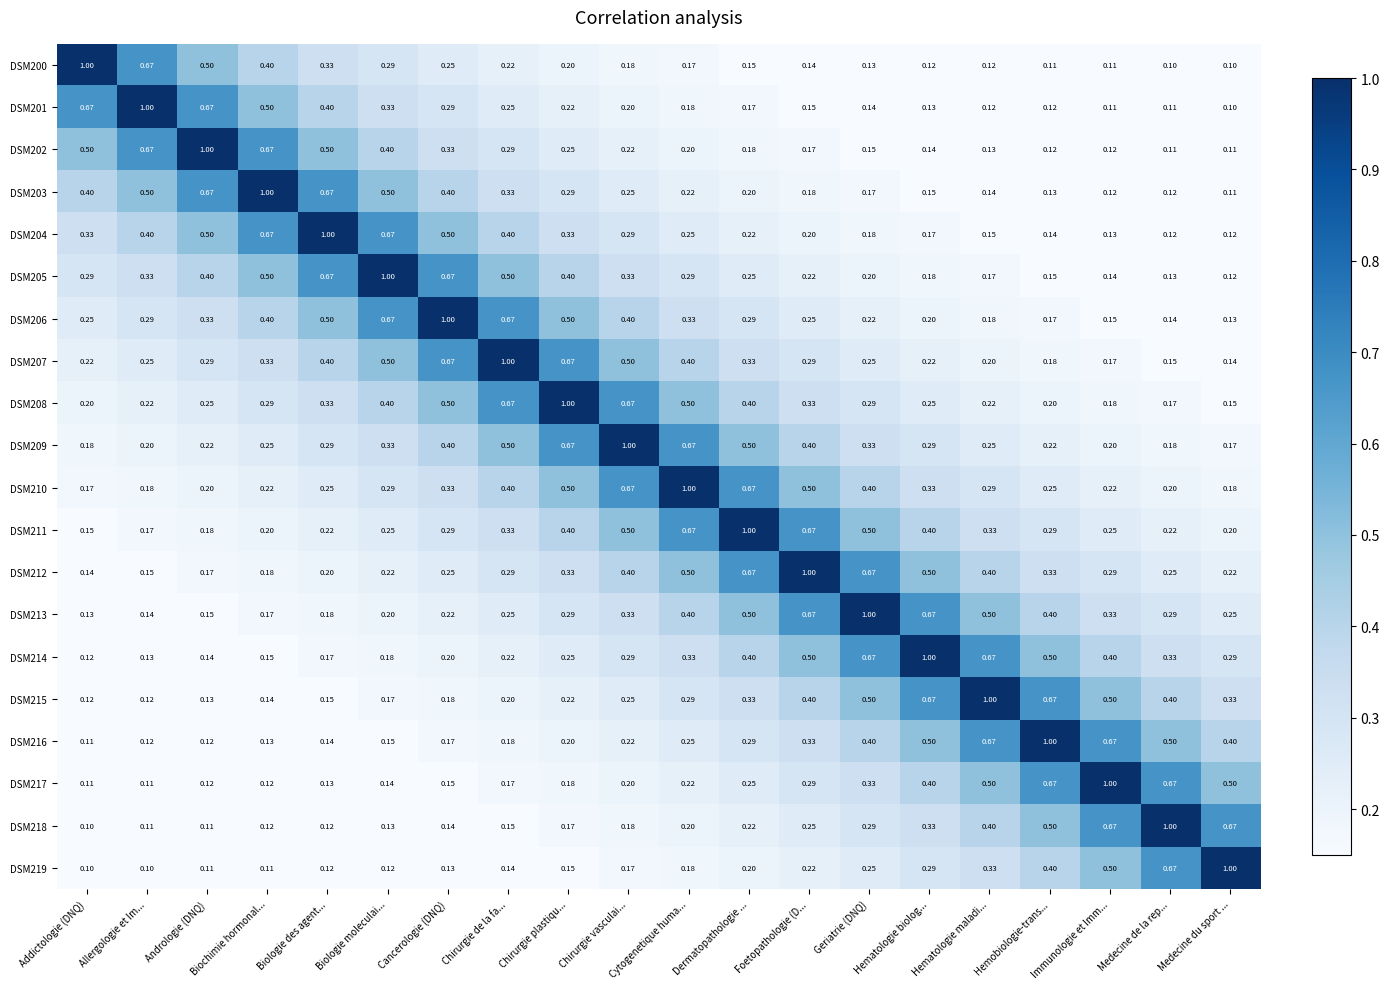

Is the value of DSM207 at Allergologie et Im... greater than the value of DSM205 at Geriatrie (DNQ)?

Yes